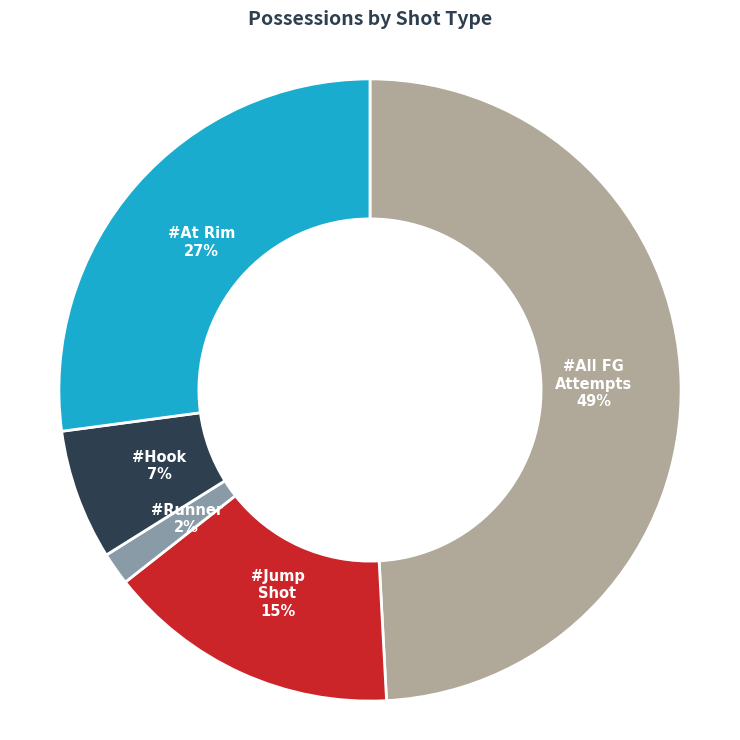

To the nearest percent, what is the difference between the largest and smallest slice percentages?

47%